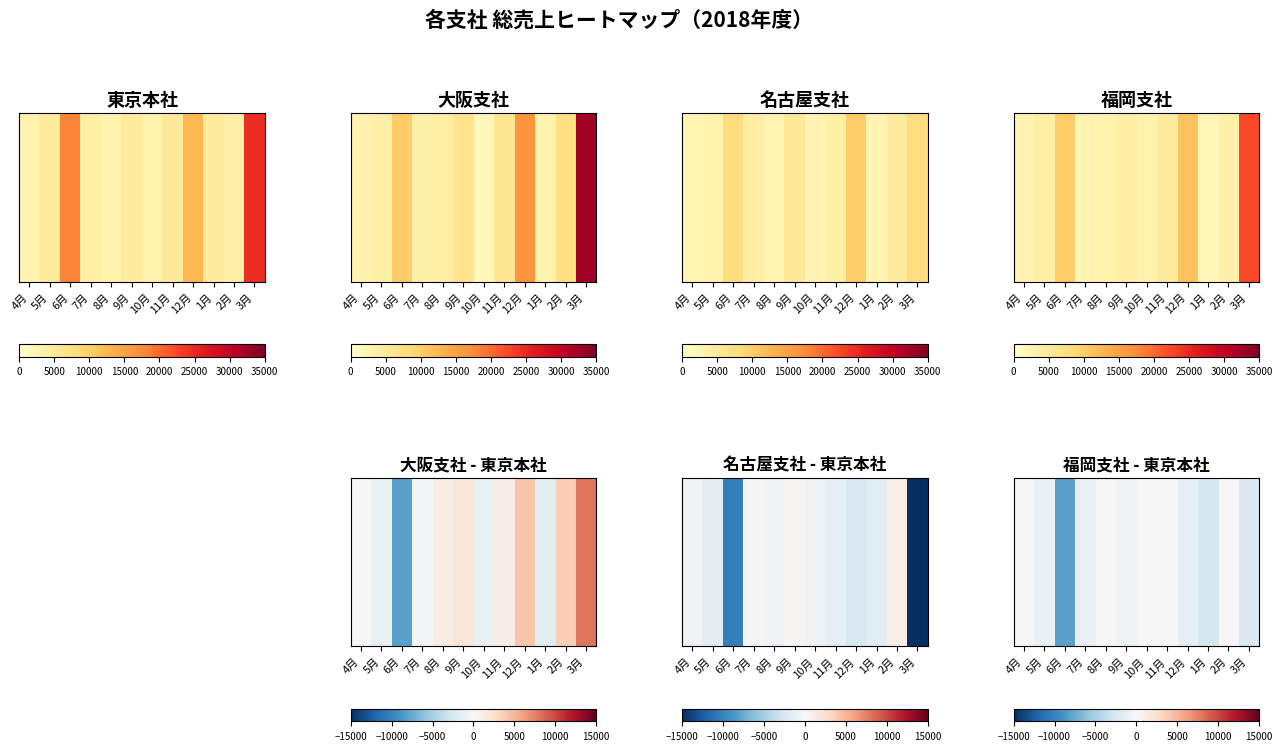

Count the number of categories in the chart.

12